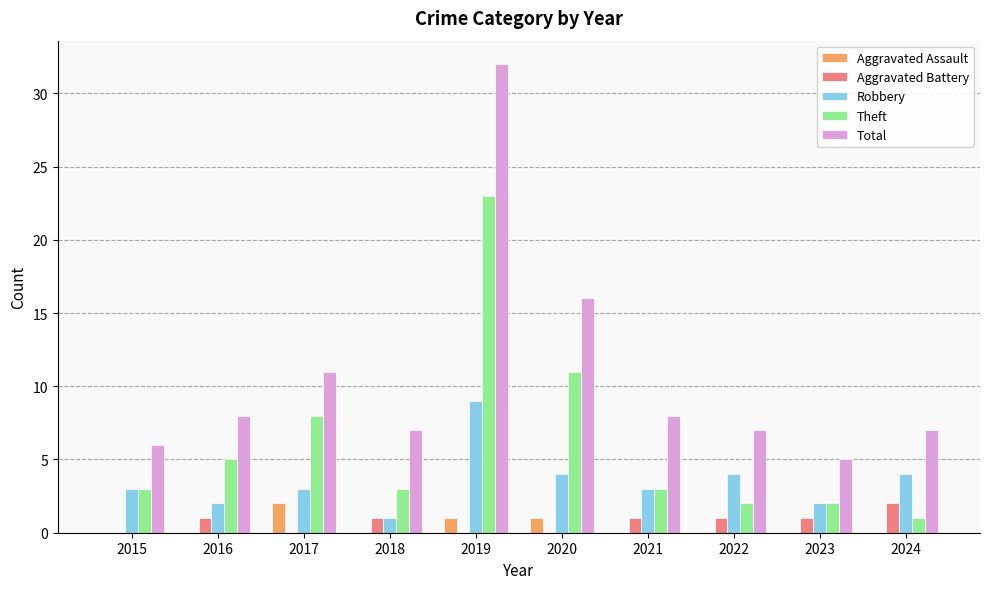

True or false: Total has a value of 22 at 2020.

False